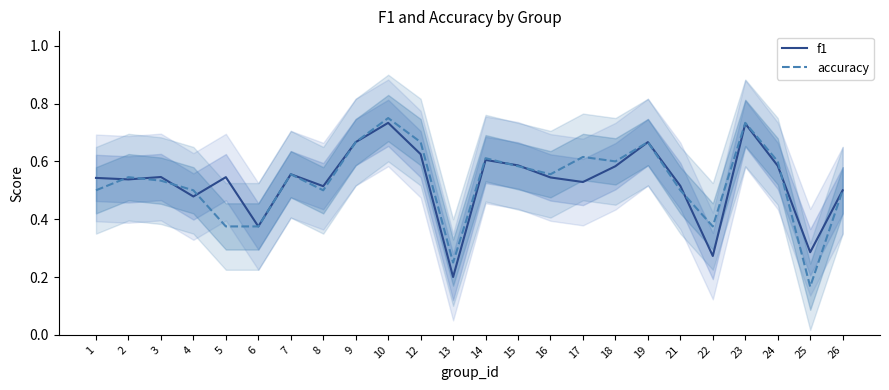

What is the total value across all series at 22?

0.6